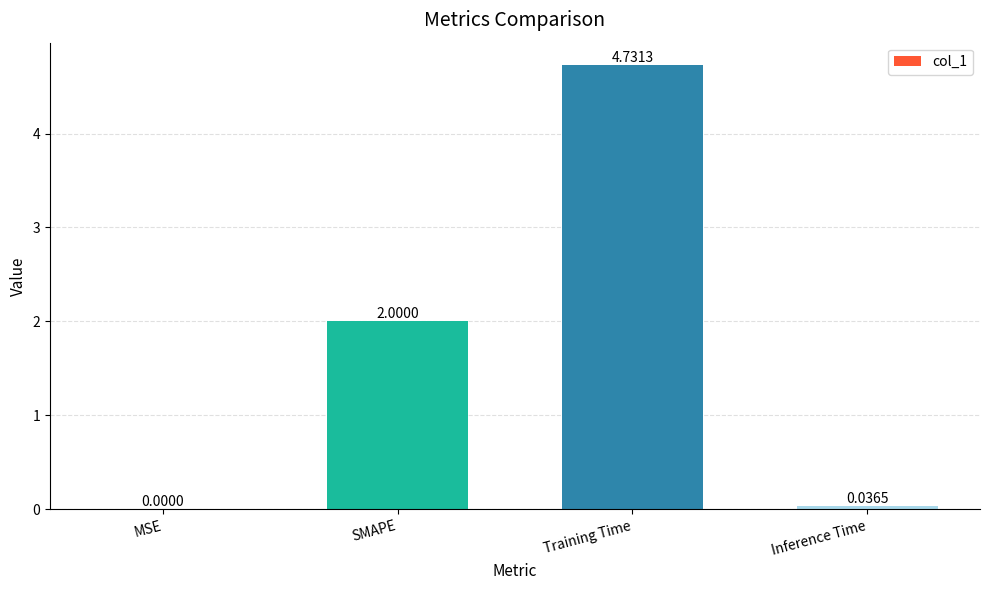

The value at Inference Time is 0.0. True or false?

True